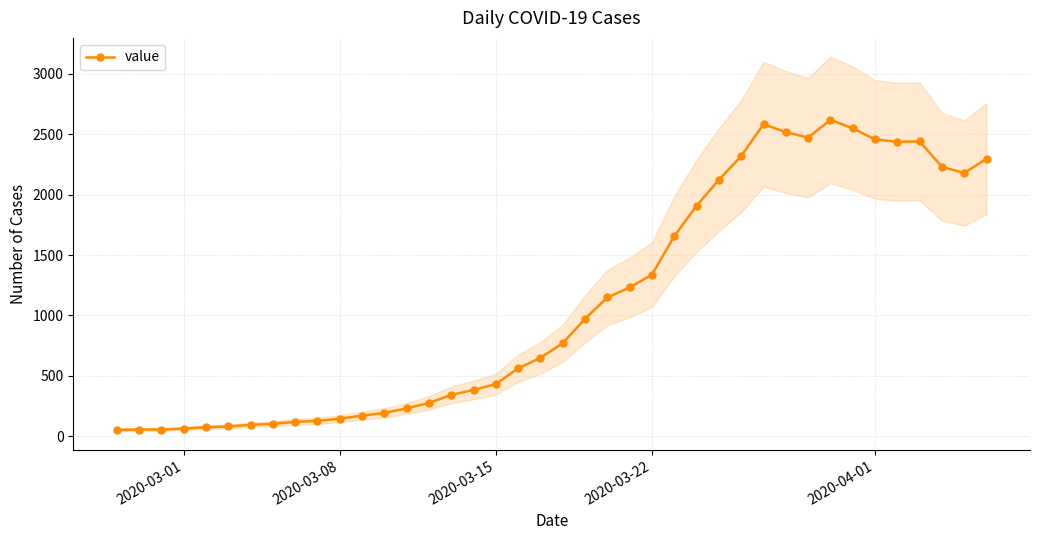

What is the highest value of the value series?

2619